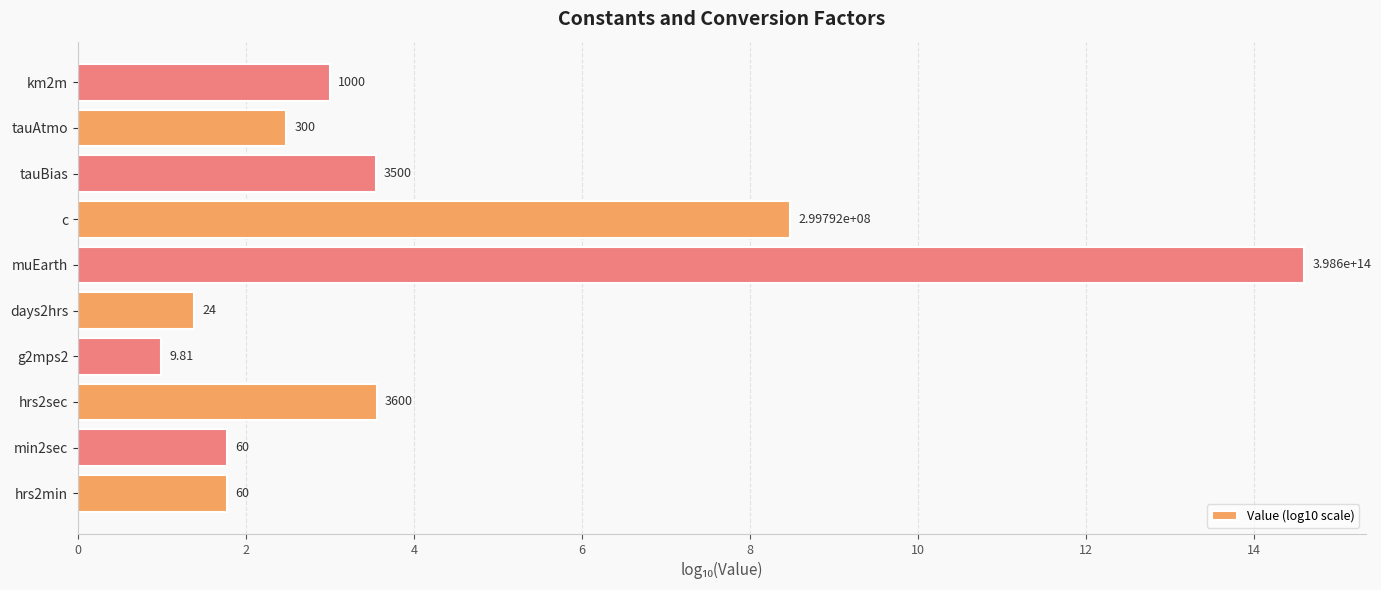

How many bars are there in total?

10